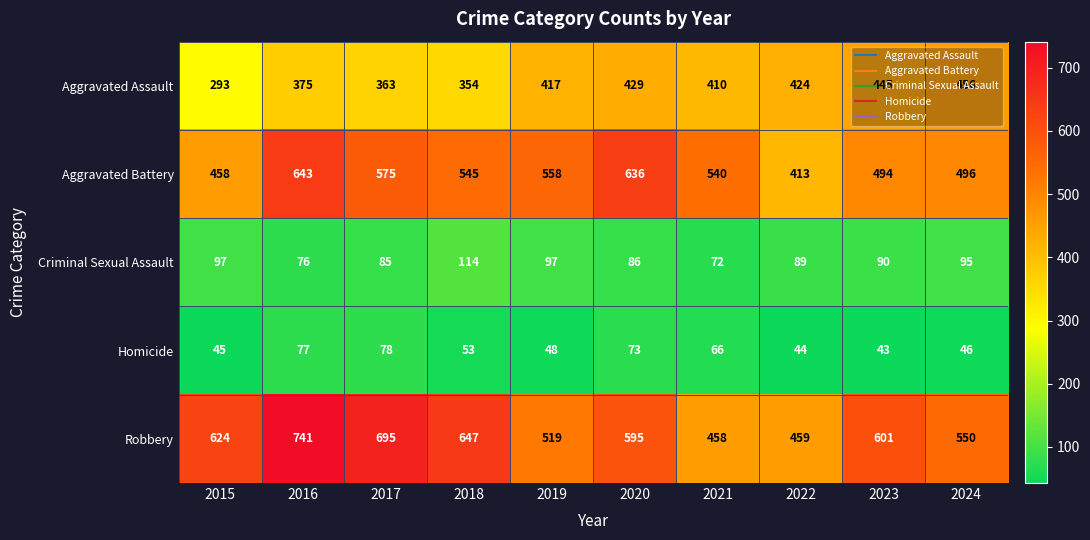

Where is Homicide nearest to the value 60?

2021